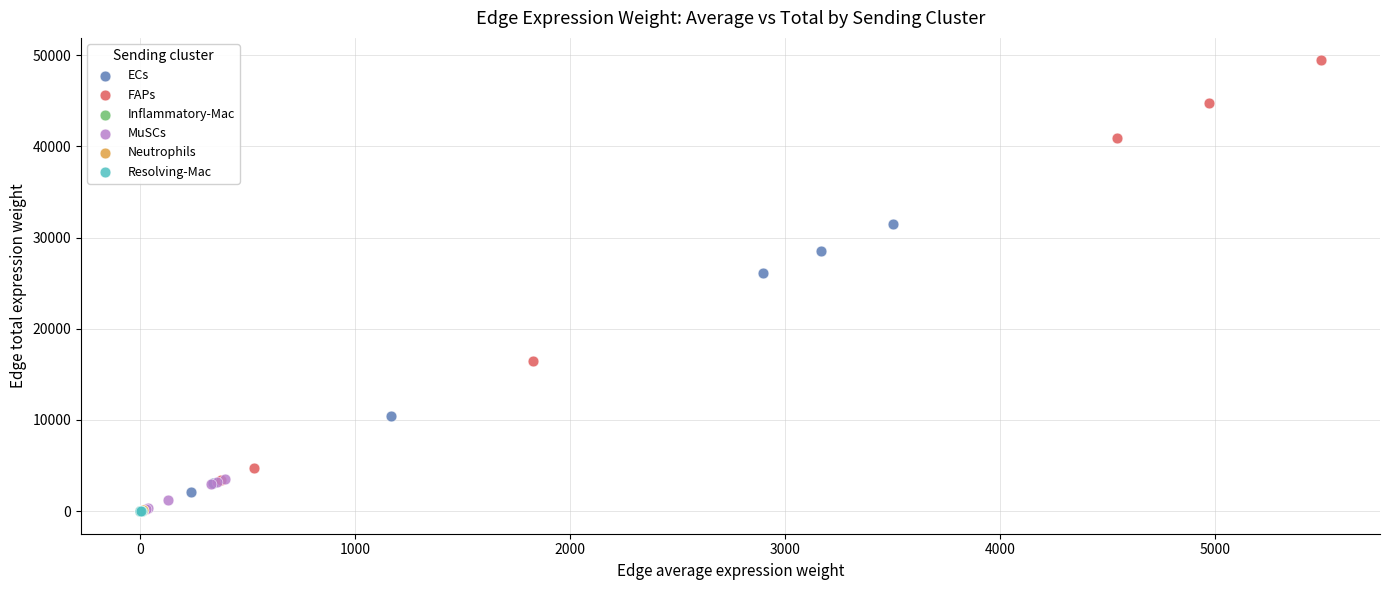

Which series reaches the maximum Y coordinate?

FAPs